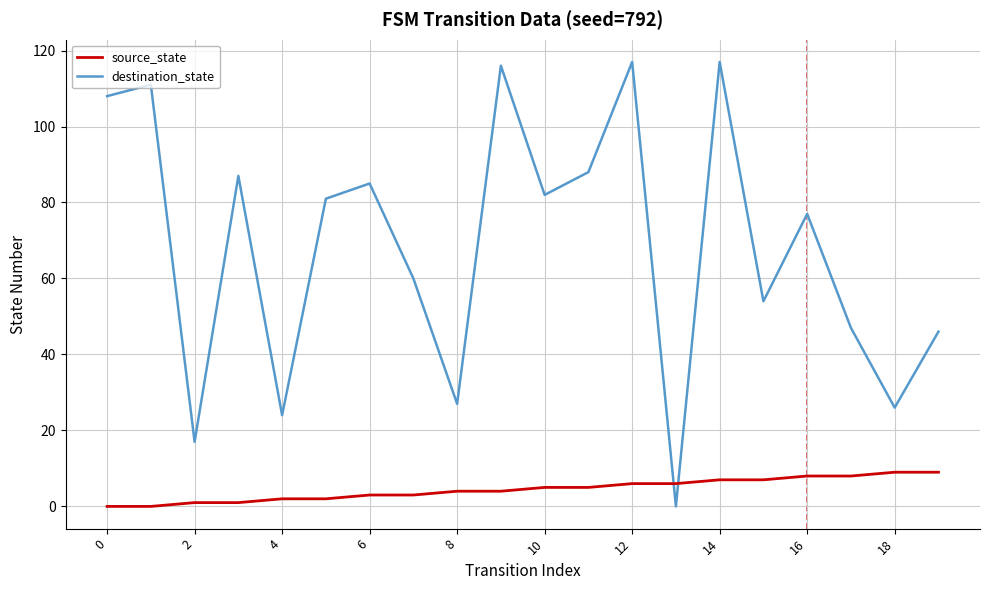

Which series has the largest total across all categories?

destination_state